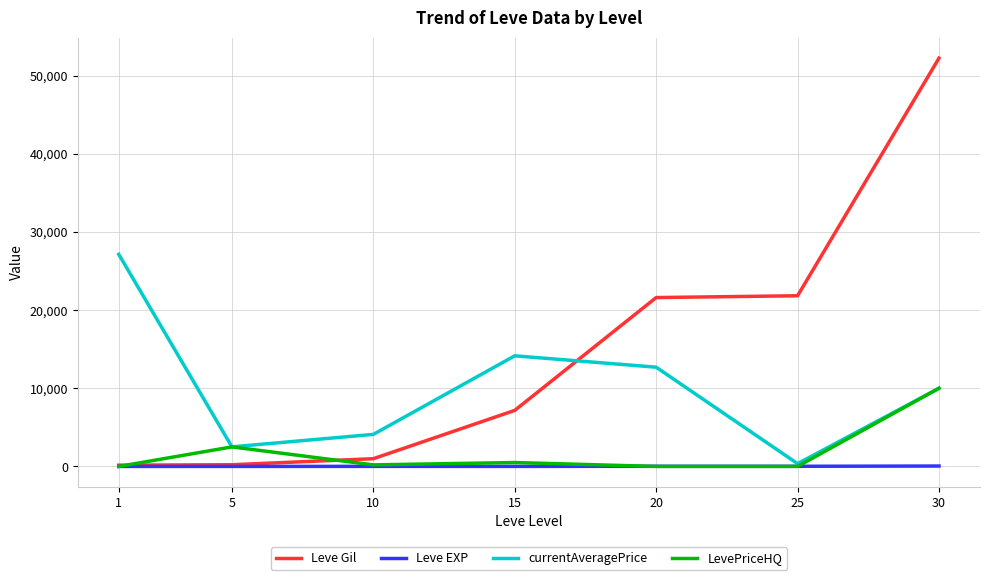

Which series has the widest spread of values?

Leve Gil